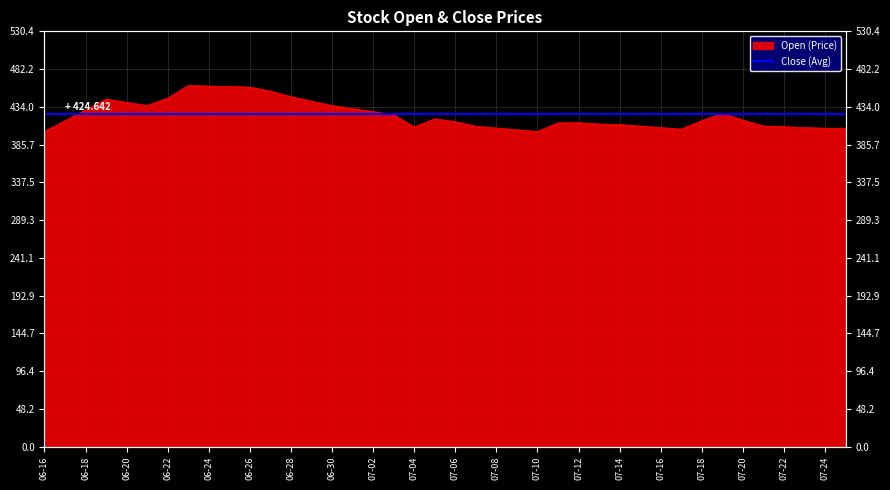

What is the sum of the values at 2023-07-11 and 2023-06-23?

874.8